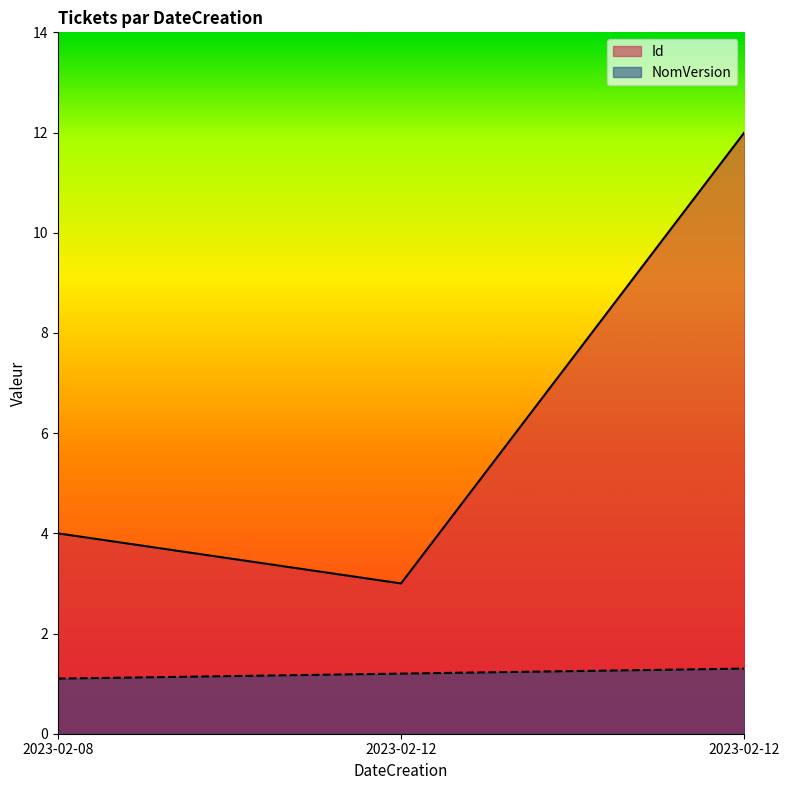

At which category is the sum across all series the highest?

2023-02-12